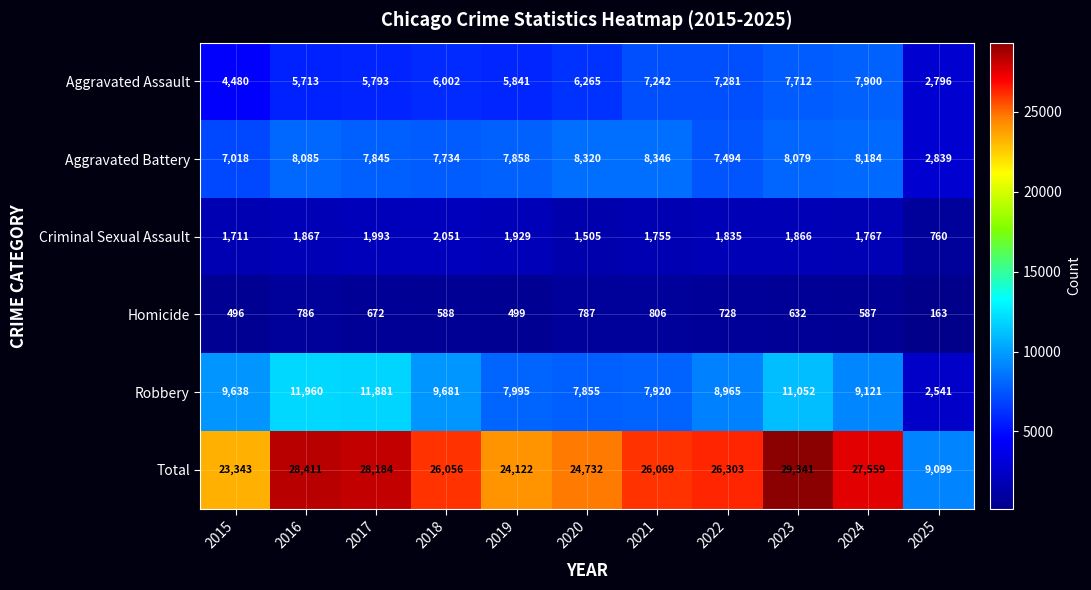

Which series changed the most between 2020 and 2021?

Total